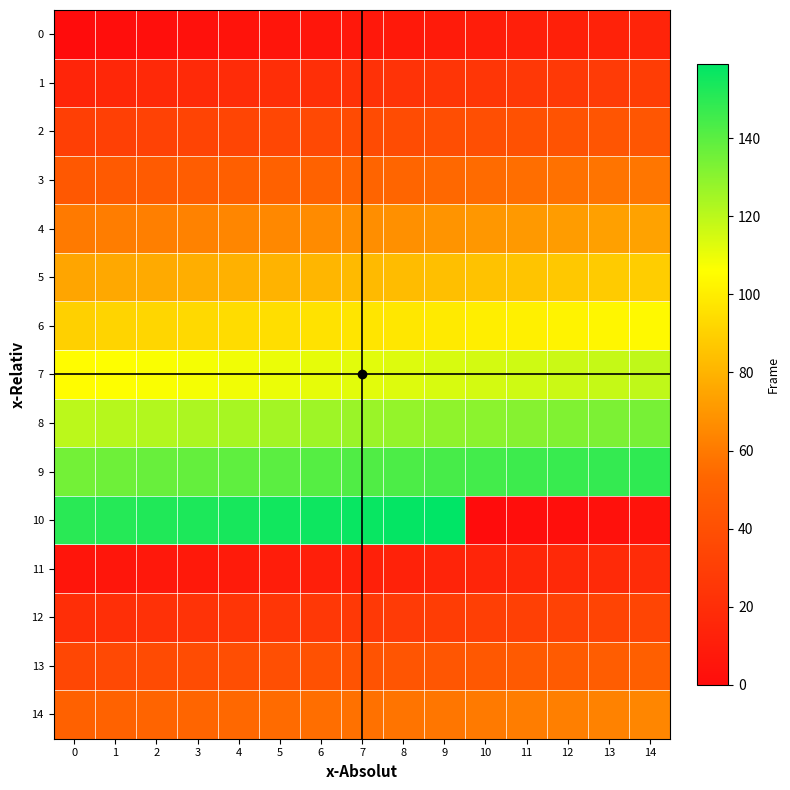

Count the number of data series in this chart.

15